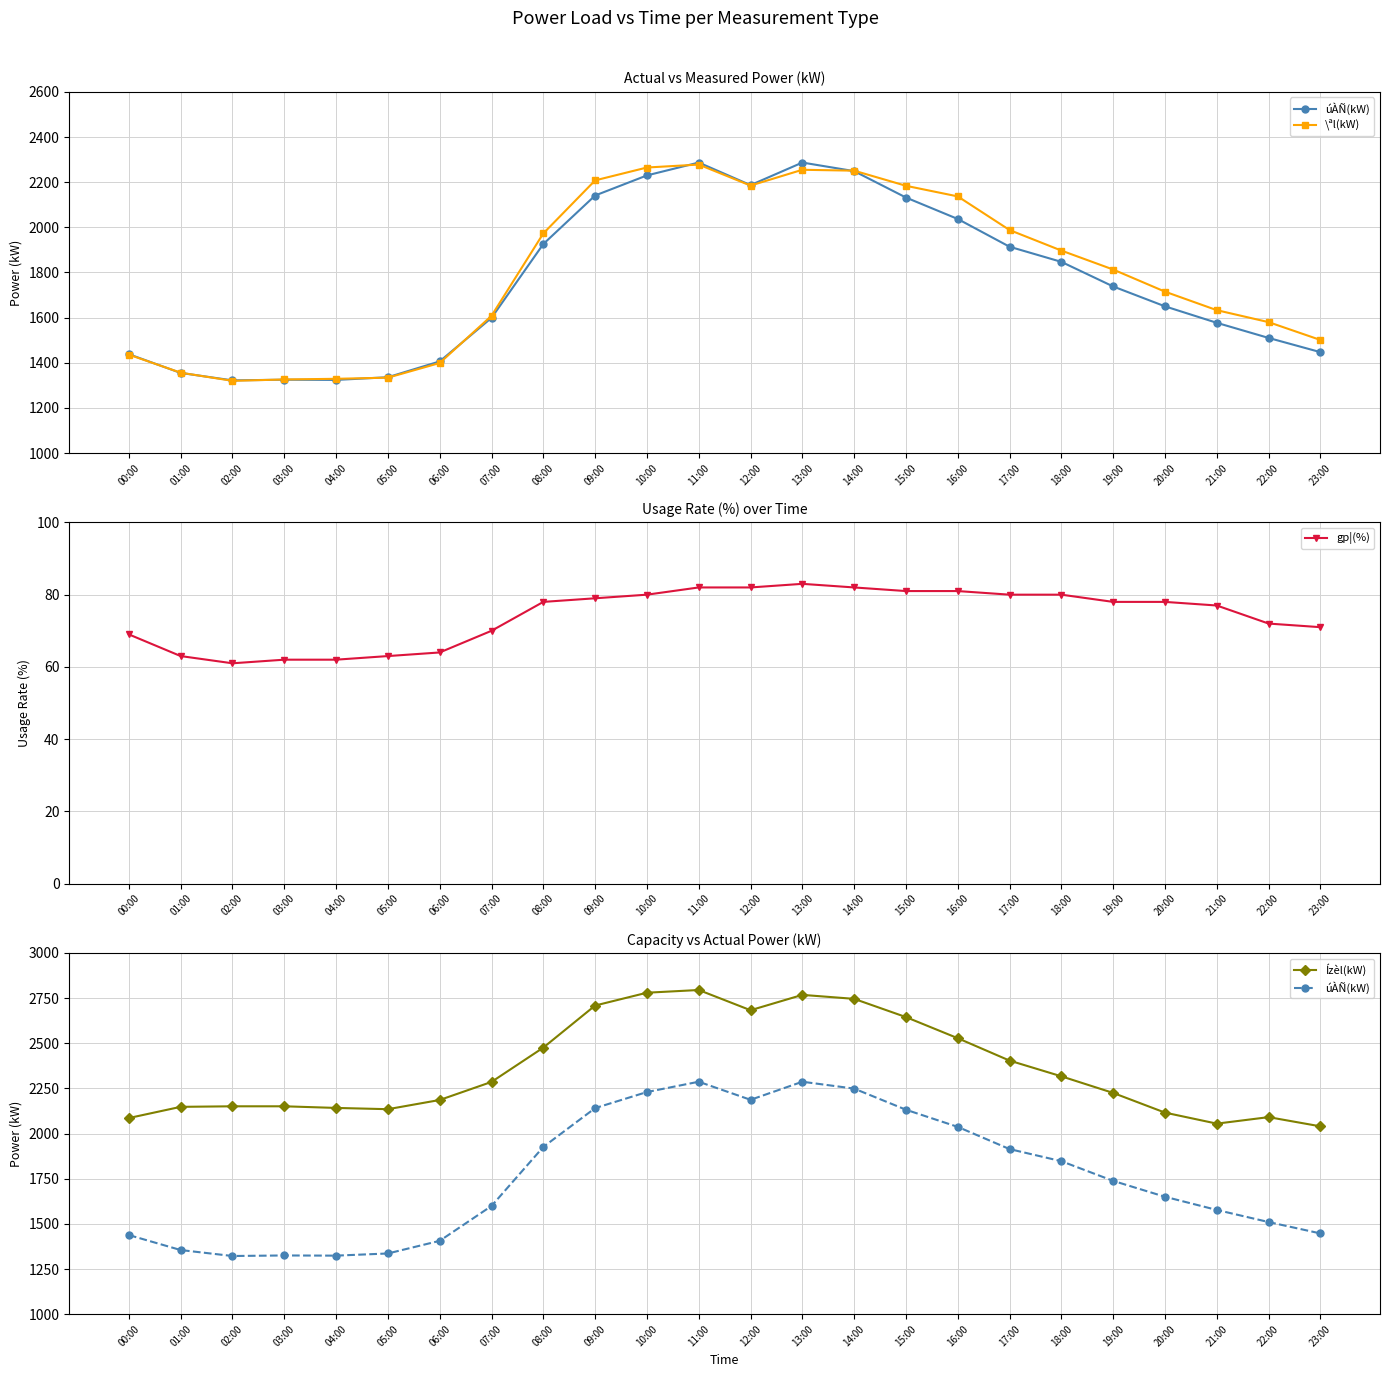

How many interior local peaks does the gp¦(%) series have?

1